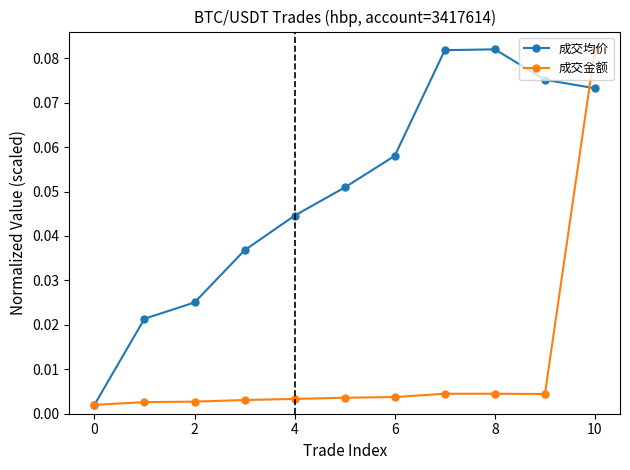

List the series in order of their overall mean, highest first.

成交均价, 成交金额